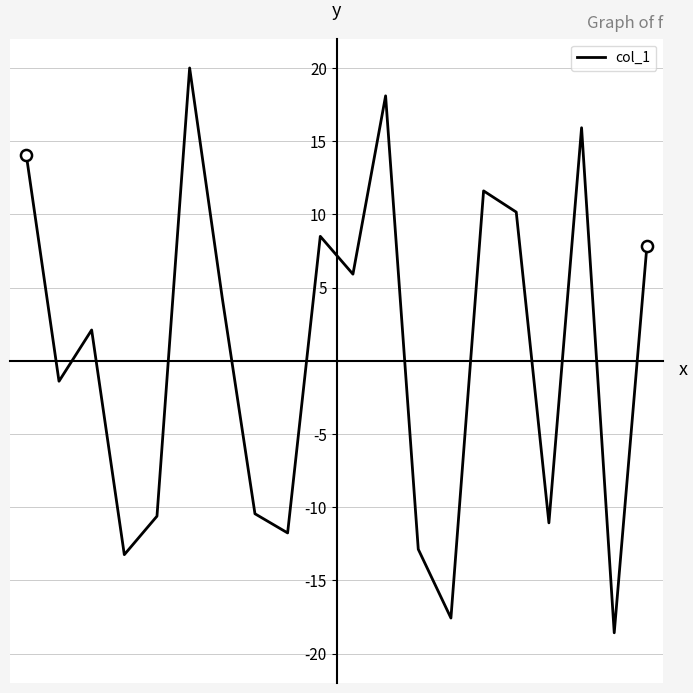

What is the greatest value displayed?

20.0